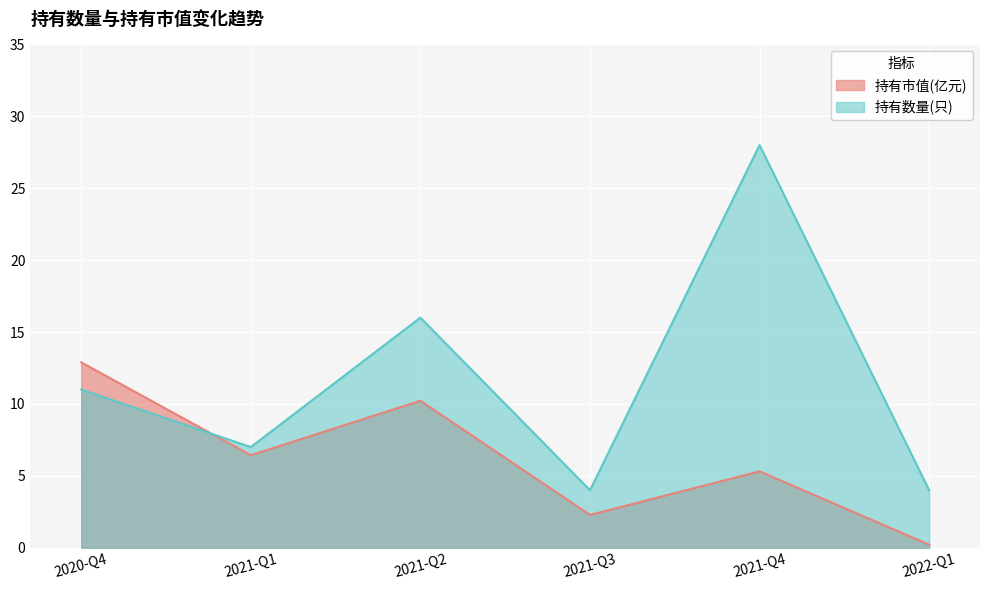

What is the difference between the second highest and second lowest values in the 持有数量(只) series?

12.0